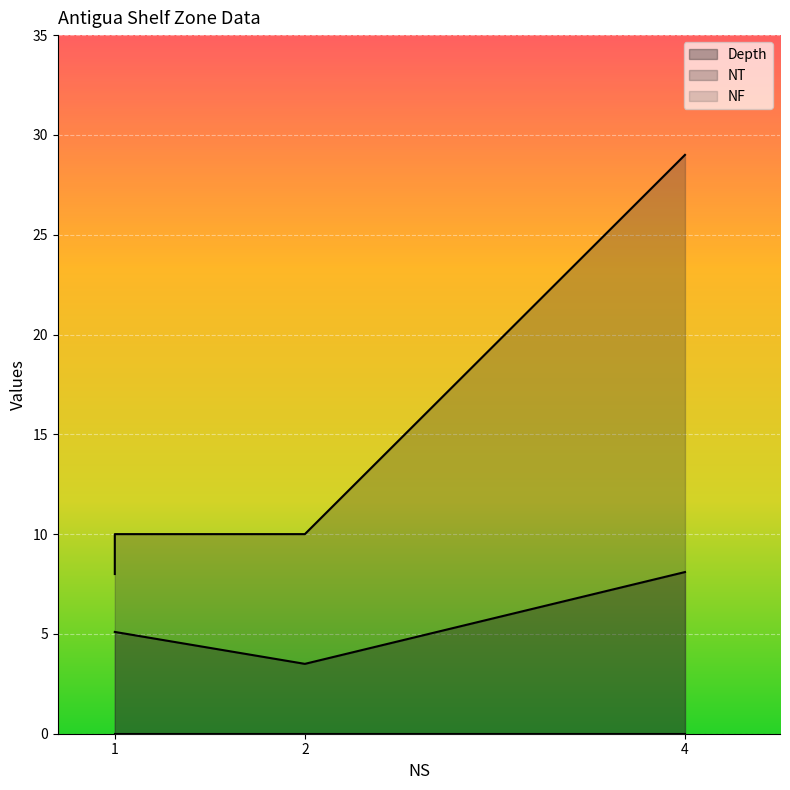

True or false: NF and Depth intersect in this chart.

False